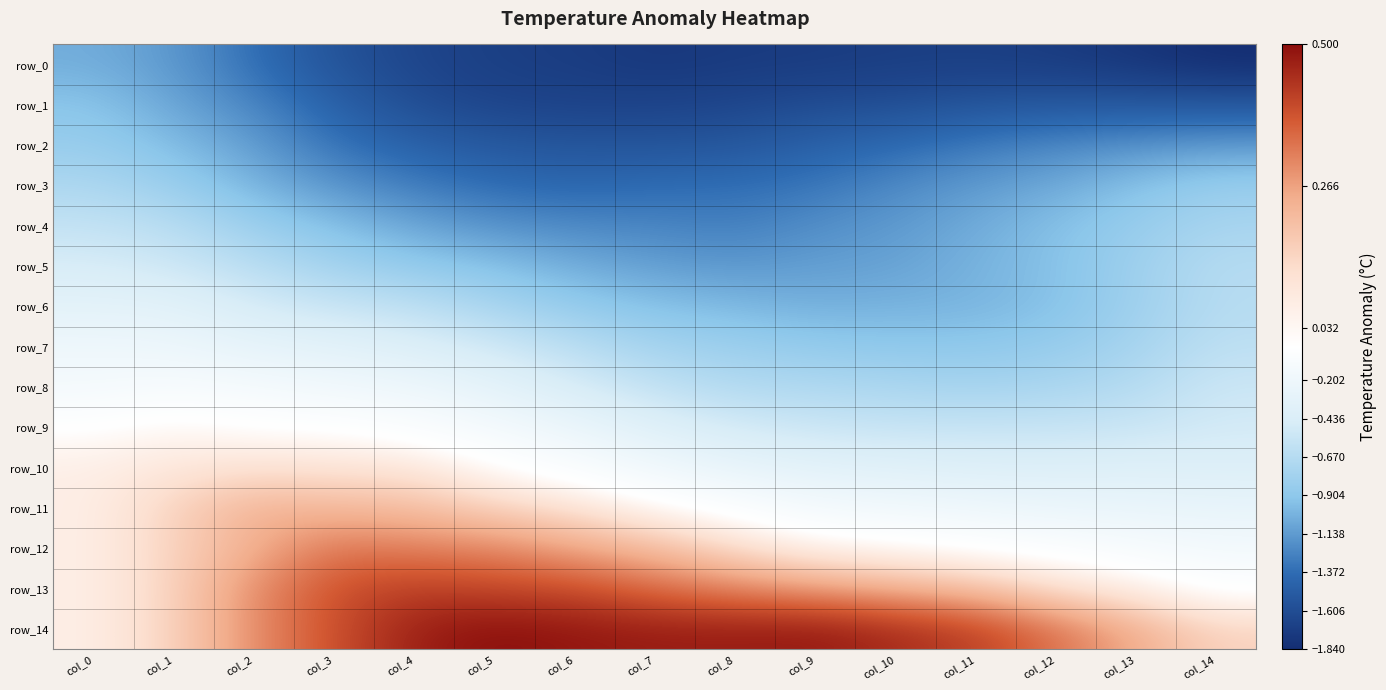

Which series changed the most between col_1 and col_8?

row_6